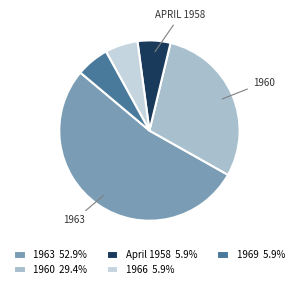

Is the sum of 1966 5.9% and 1969 5.9% greater than half?

No